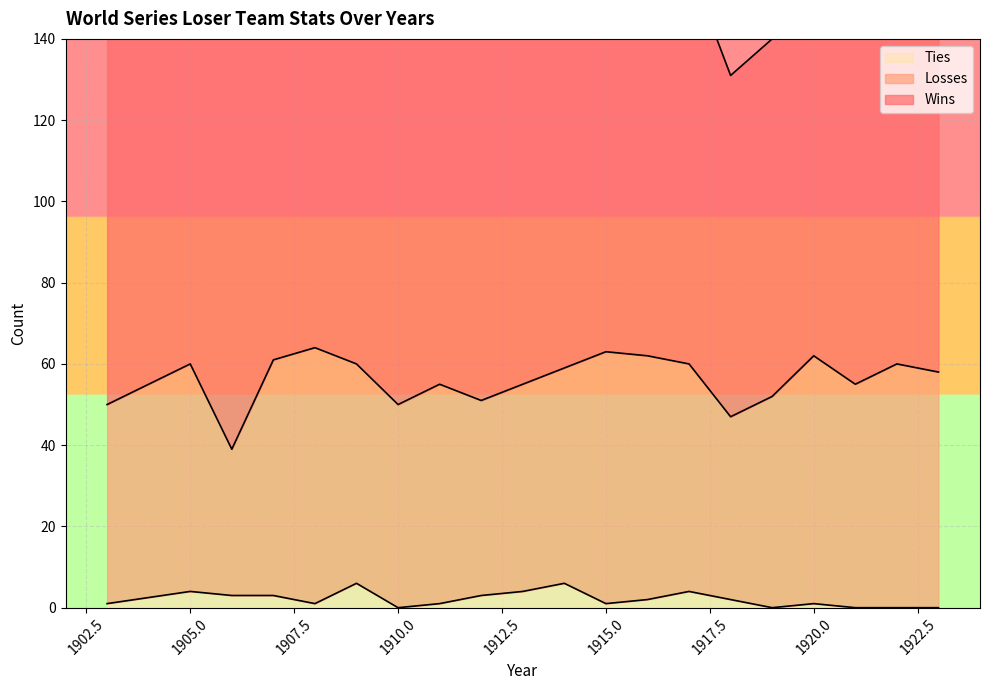

What is the difference between the second highest and second lowest values in the Wins series?

16